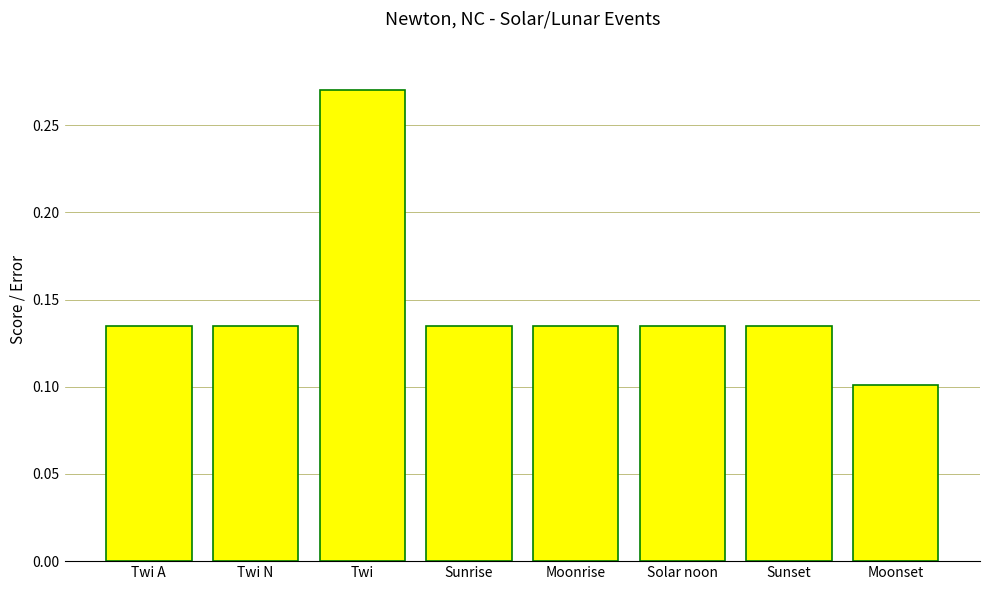

Are the bars grouped side by side (vs. stacked)?

No